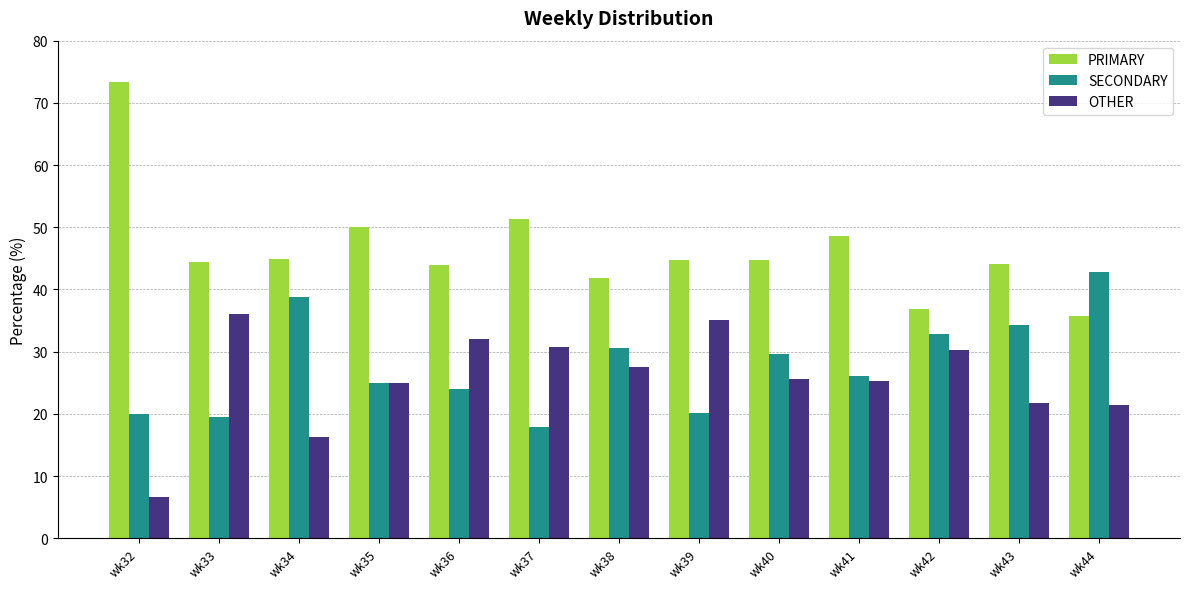

At which label does PRIMARY reach its minimum?

wk44